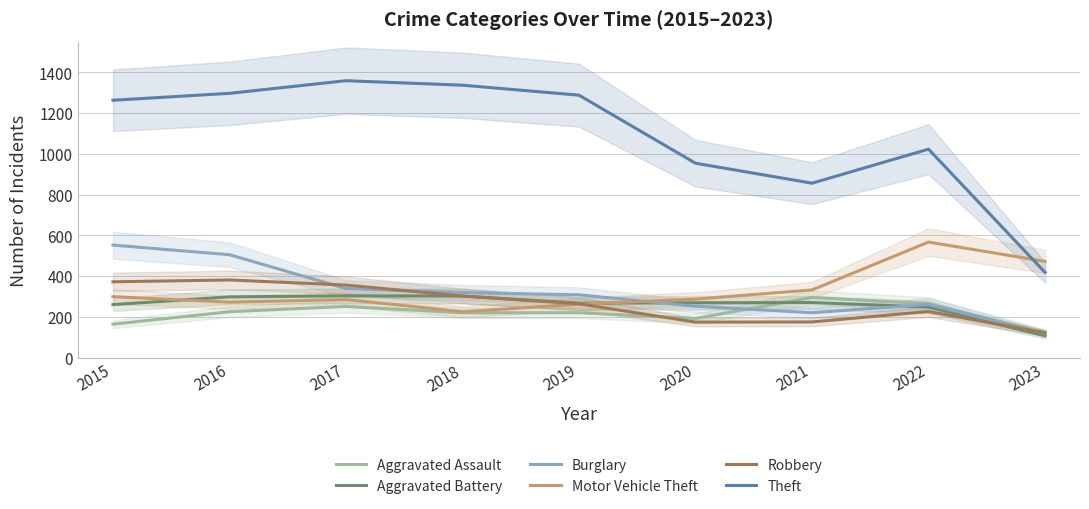

What is the difference between the second highest and minimum values in the Robbery series?

250